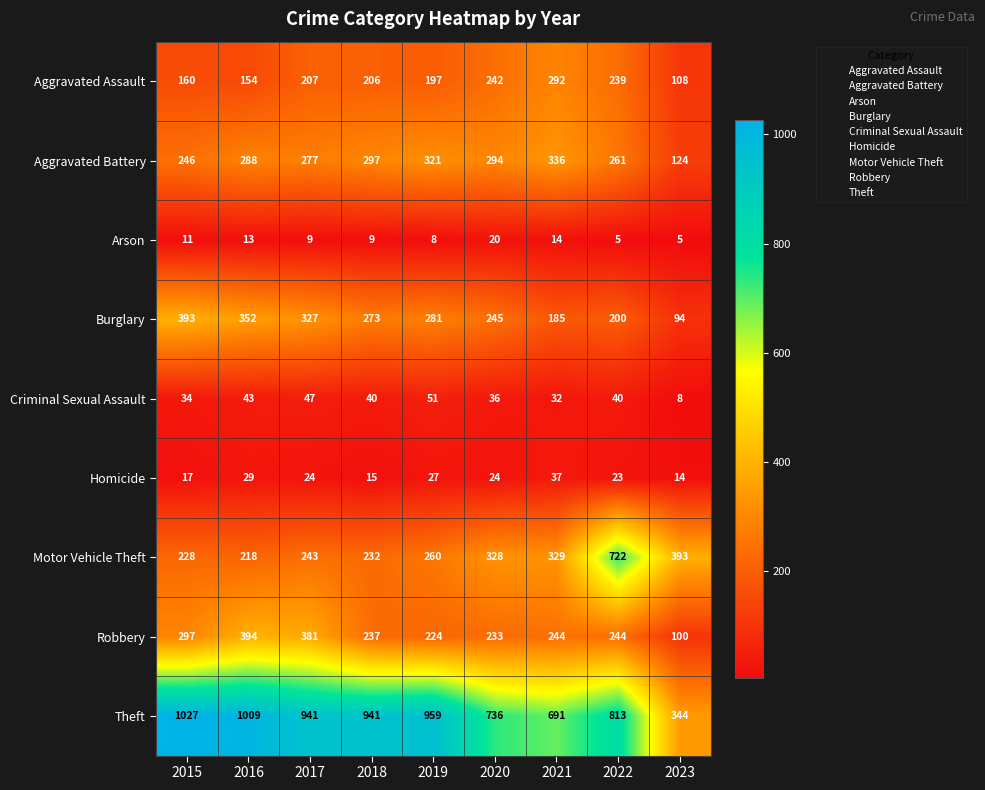

The value of Aggravated Battery at 2015 is 156. True or false?

False